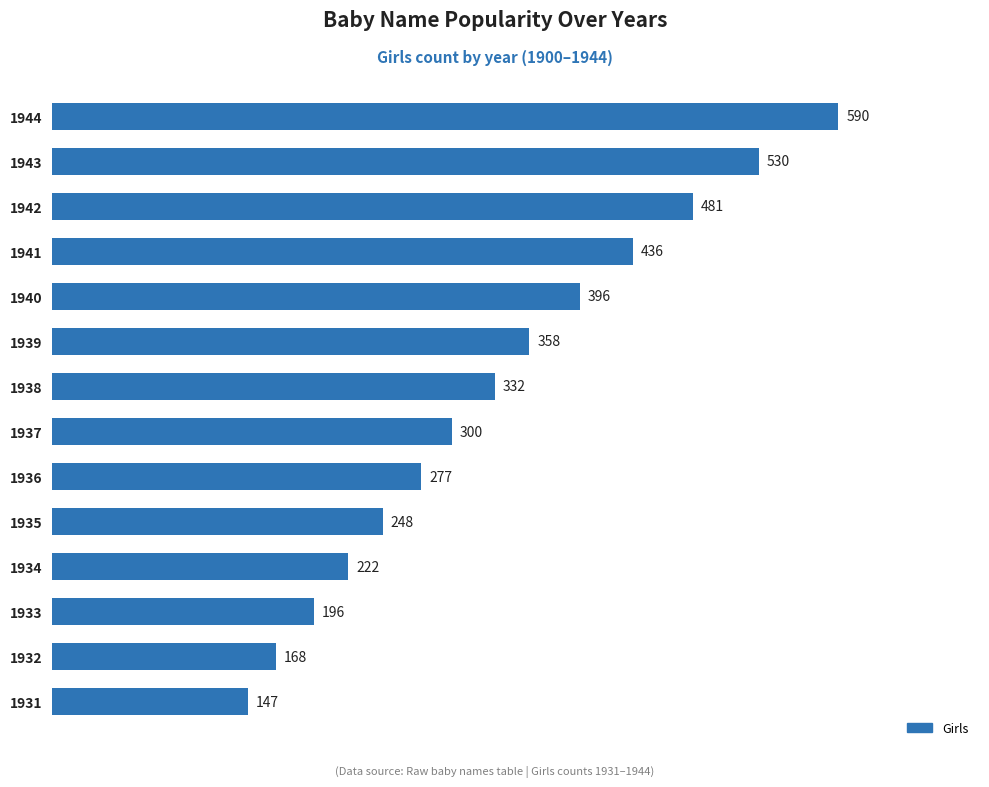

What is the change in value from 1936 to 1938?

+55